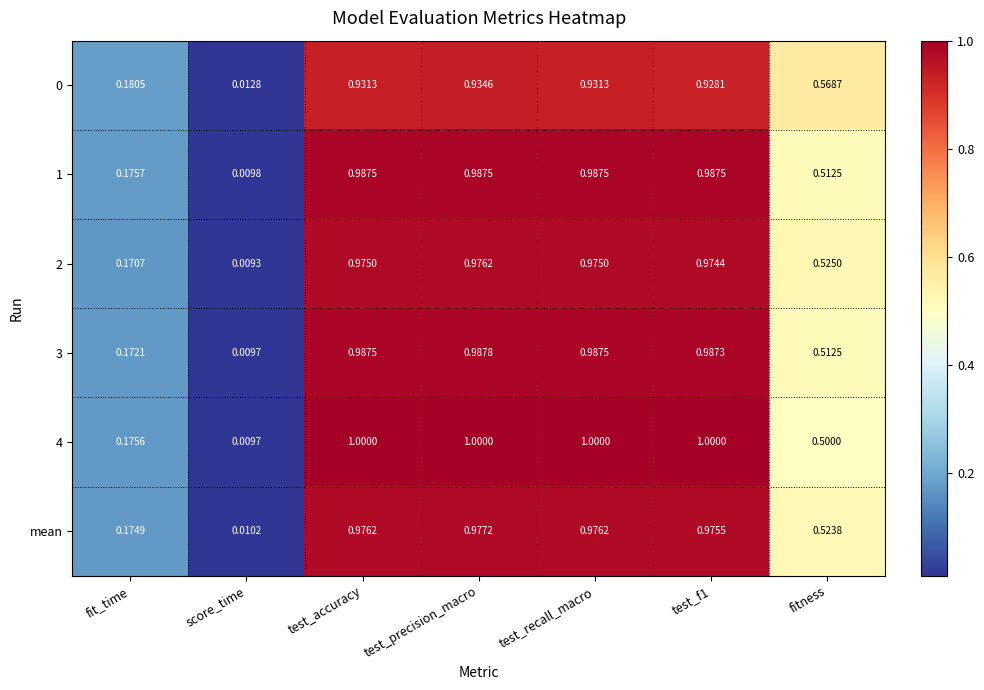

Which series has the widest spread of values?

4